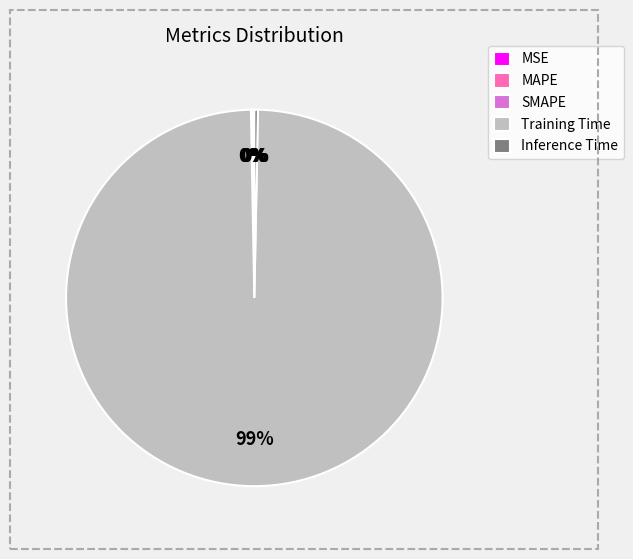

Does any single category account for the majority?

Yes